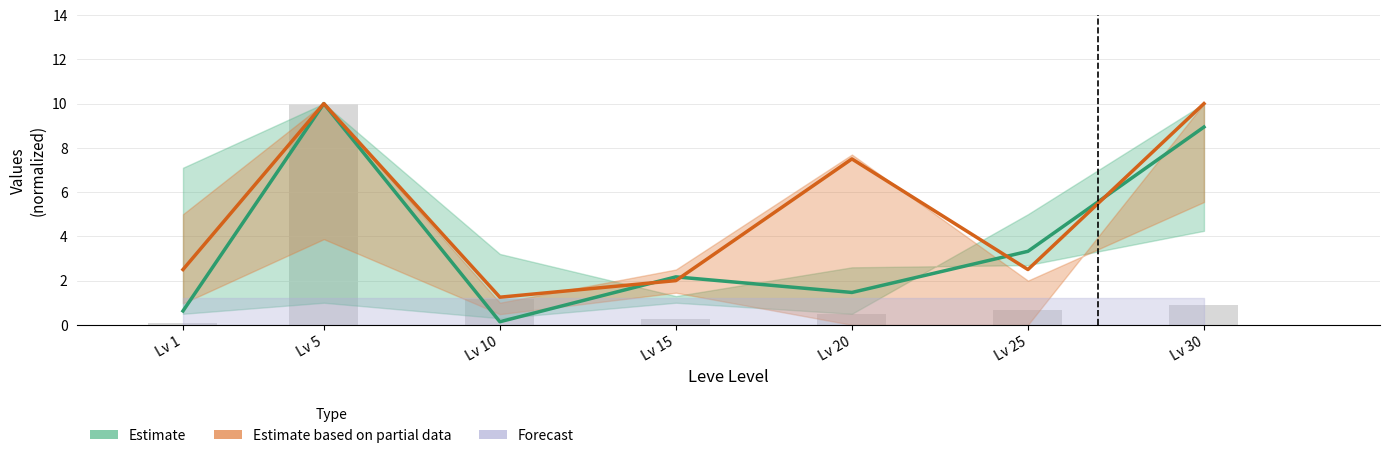

What is the total value across all series at Lv 25?

5.8